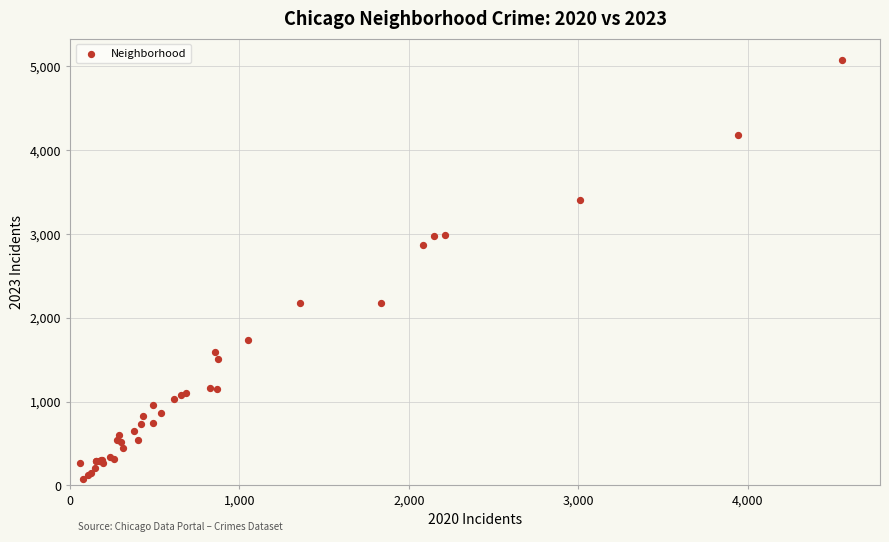

What Y value in the scatter plot is closest to 2576?

2869